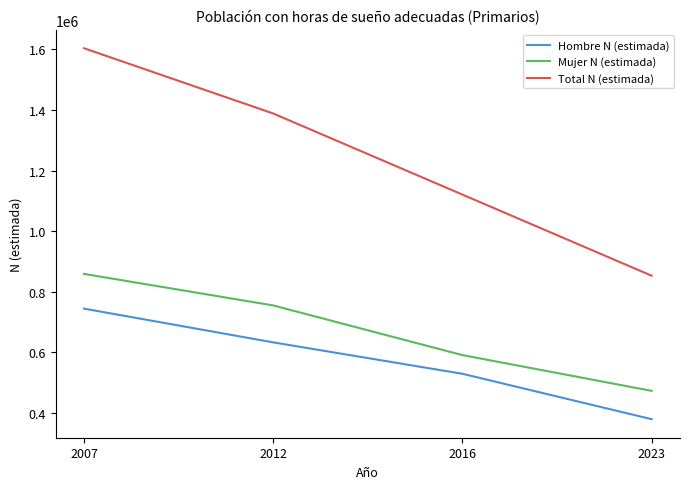

True or false: Mujer N (estimada) has more than 1 points higher than both neighbors.

False